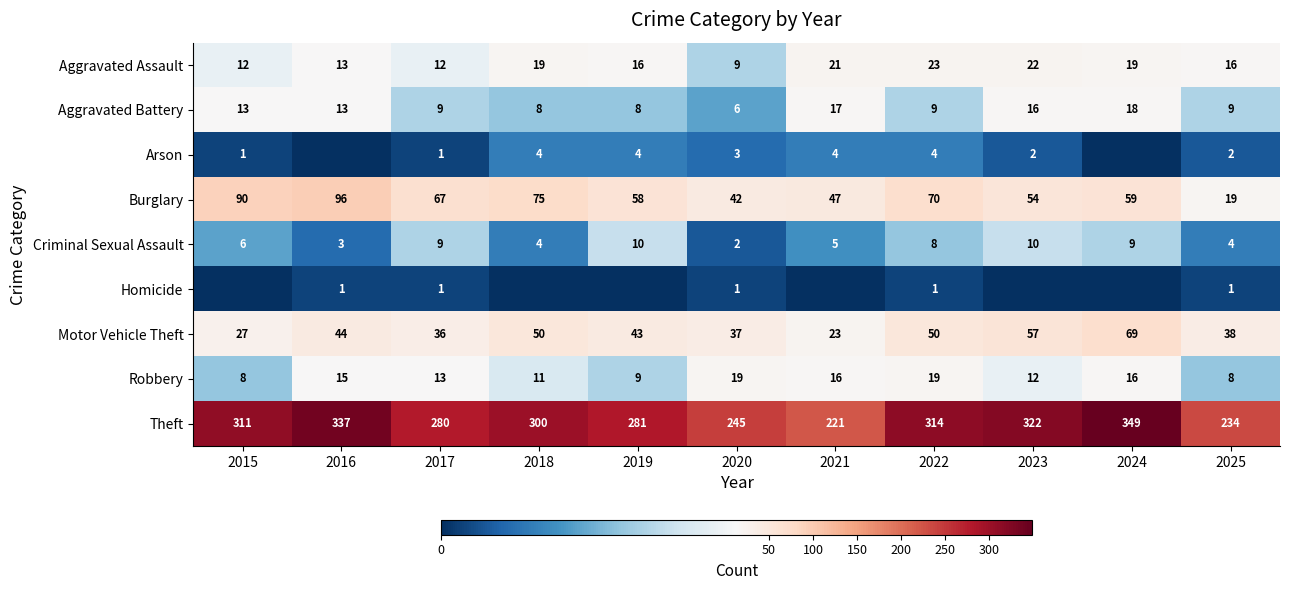

The Aggravated Assault series shows 23 at 2022. True or false?

True